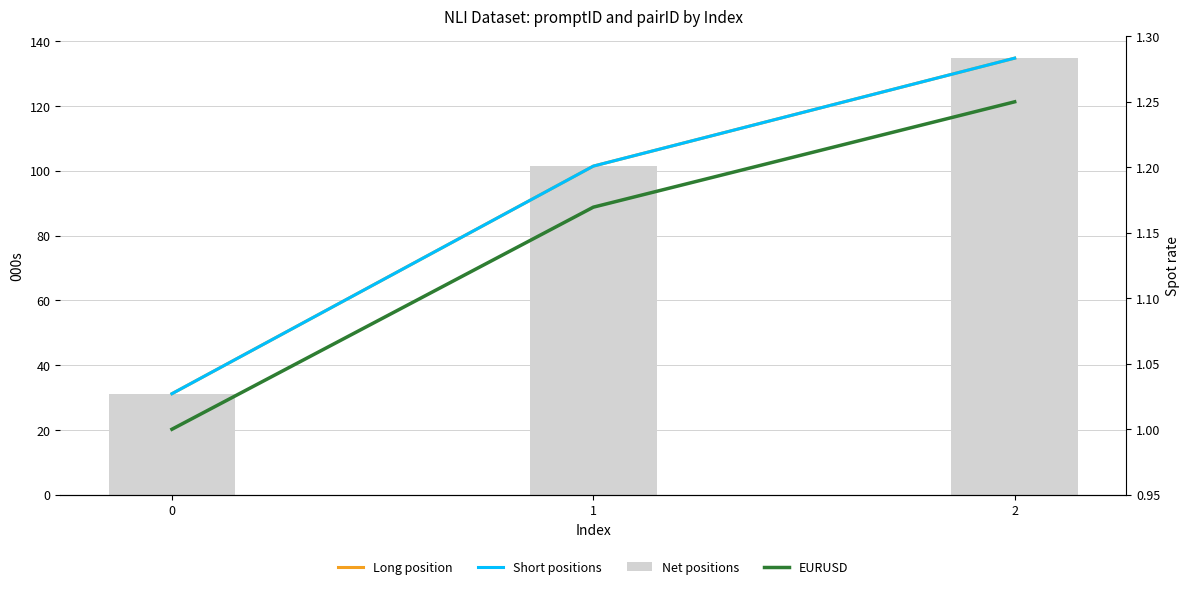

Where does the Net positions series first go above 101?

1